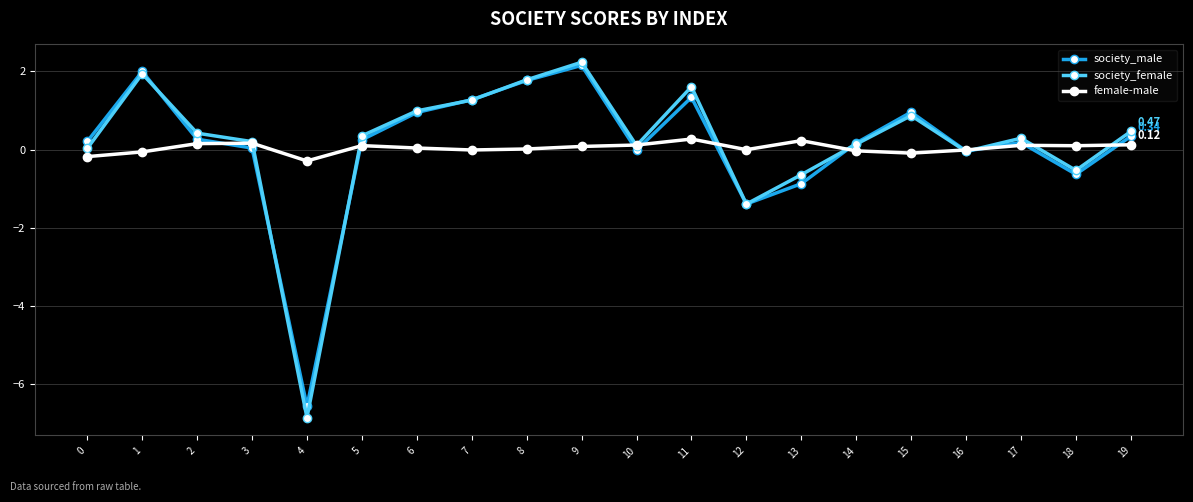

True or false: female-male has a value of -0.1 at 15.

True